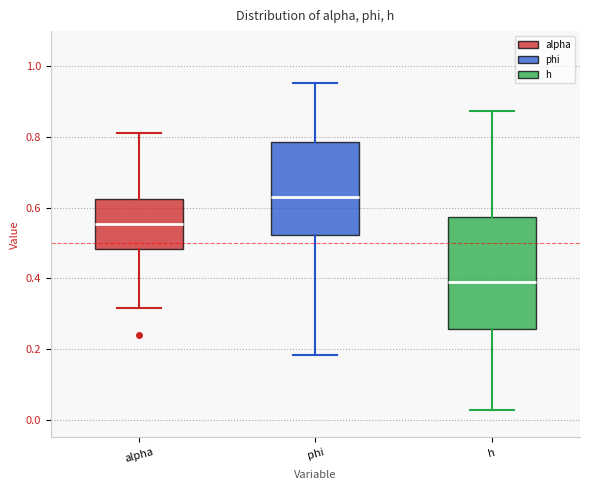

Reading left to right, transcribe this box plot: for each box, give where its median line is, the range the box spans, and where its two whiskers end, as read against the y-axis. The values are not printed on the chart, so give them approximately, as read against the axis.

alpha: median 0.56, box 0.48 to 0.62, whiskers 0.32 to 0.82
phi: median 0.64, box 0.52 to 0.78, whiskers 0.18 to 0.96
h: median 0.38, box 0.26 to 0.58, whiskers 0.02 to 0.88